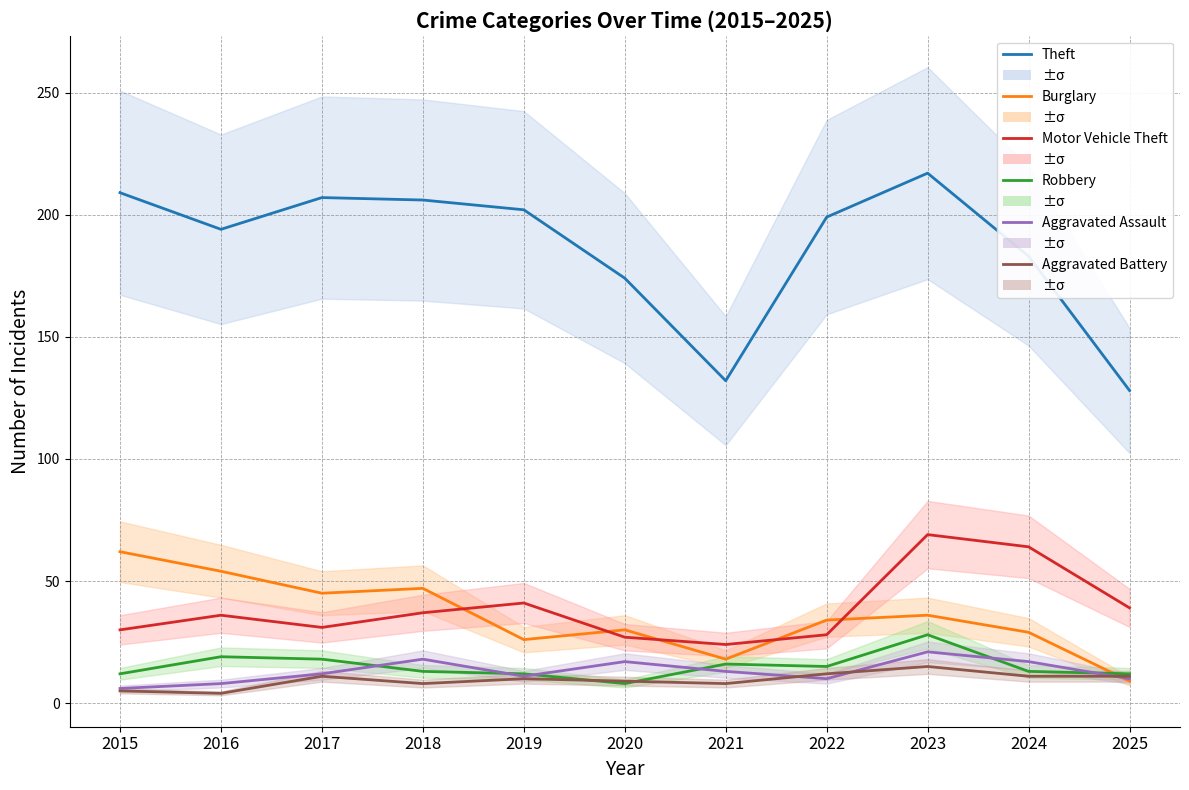

What is the greatest value displayed?

217